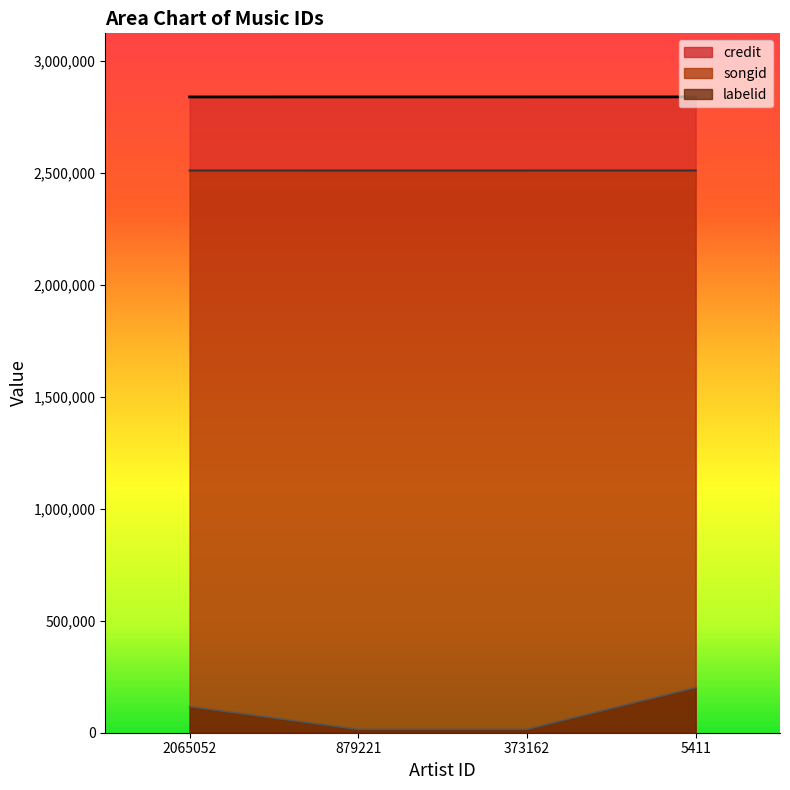

How many data points in labelid are above 116399?

1